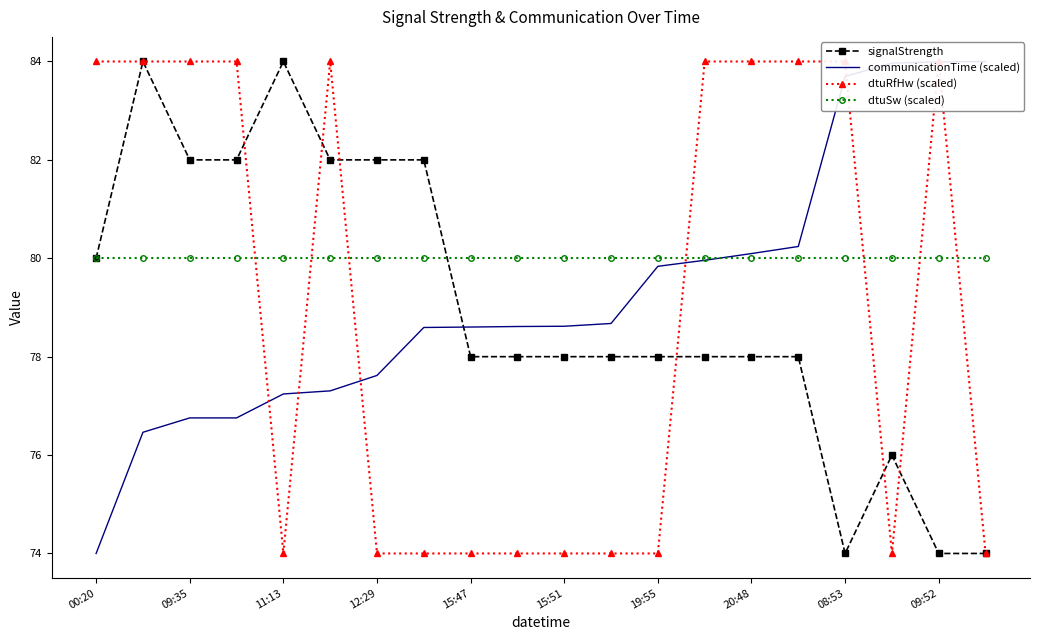

Is it true that dtuSw (scaled) equals 50 at 20:48?

False